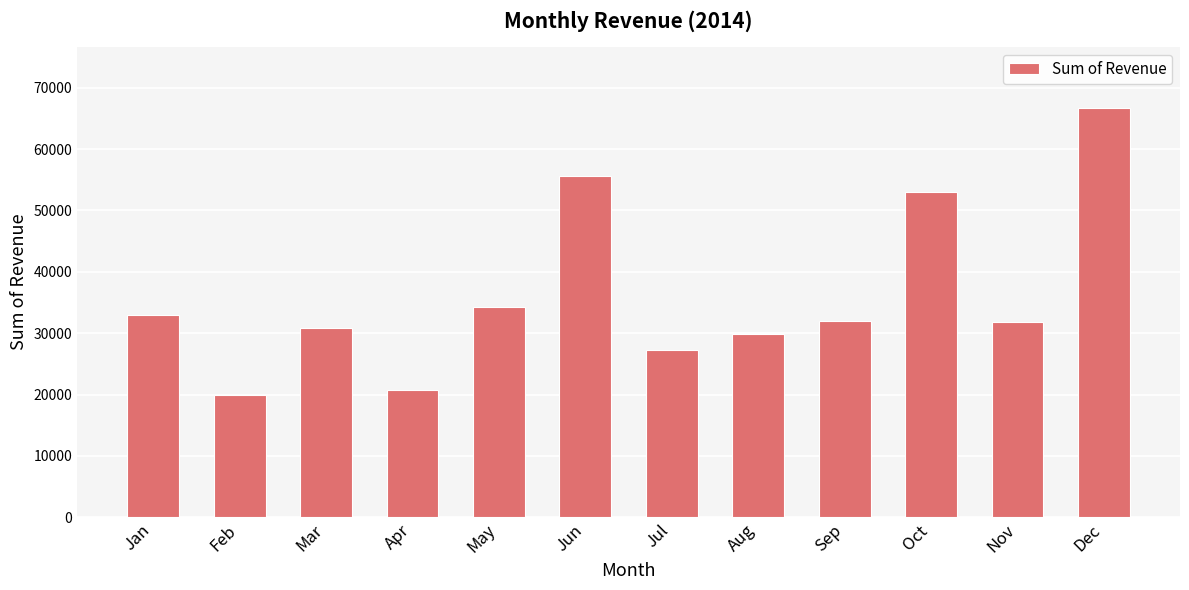

What is the value of the 5th bar from the left?

34307.1